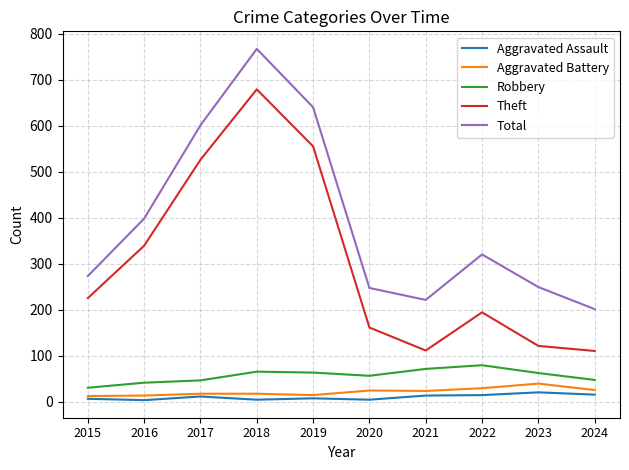

Is it true that Aggravated Battery equals 23 at 2021?

True